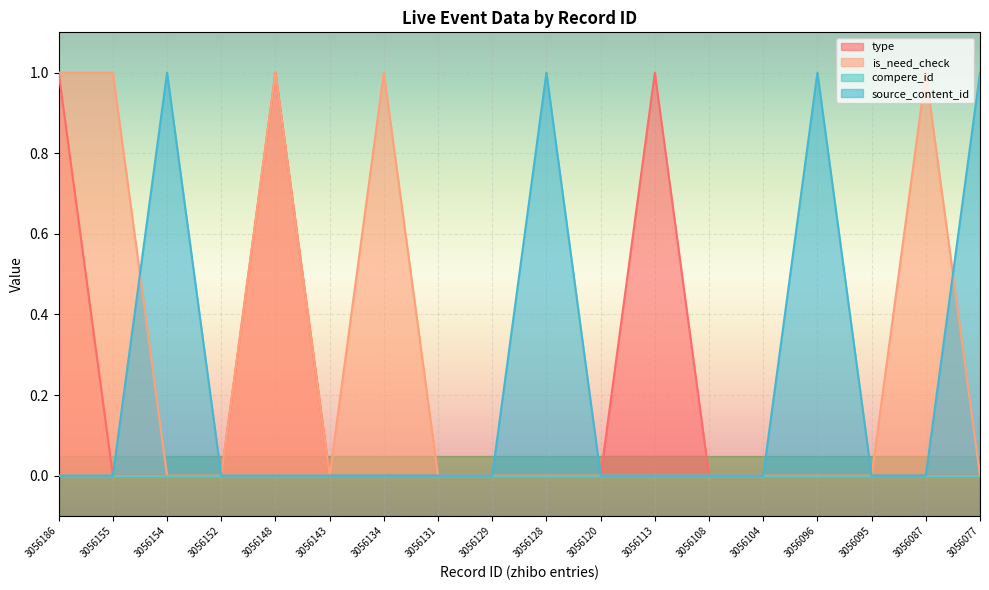

Is it true that source_content_id equals 1.7 at 3056096?

False